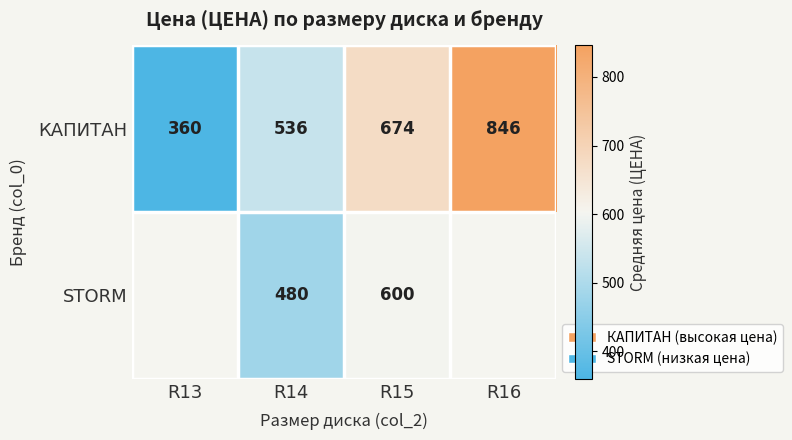

What is the difference between the second highest and minimum values in the КАПИТАН series?

314